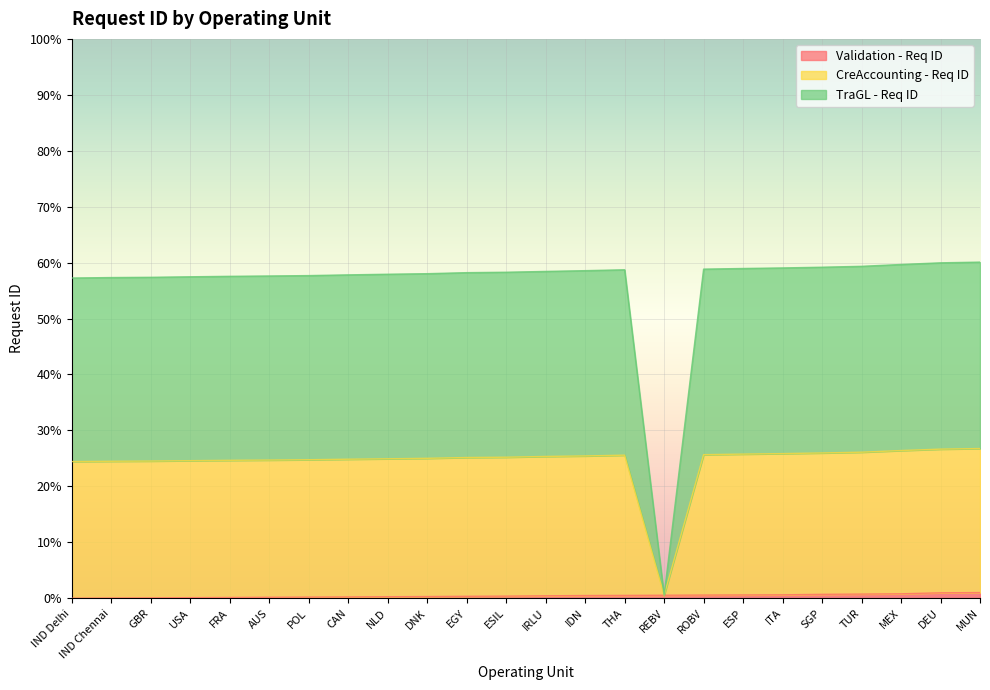

True or false: TraGL - Req ID and CreAccounting - Req ID cross at least once.

False